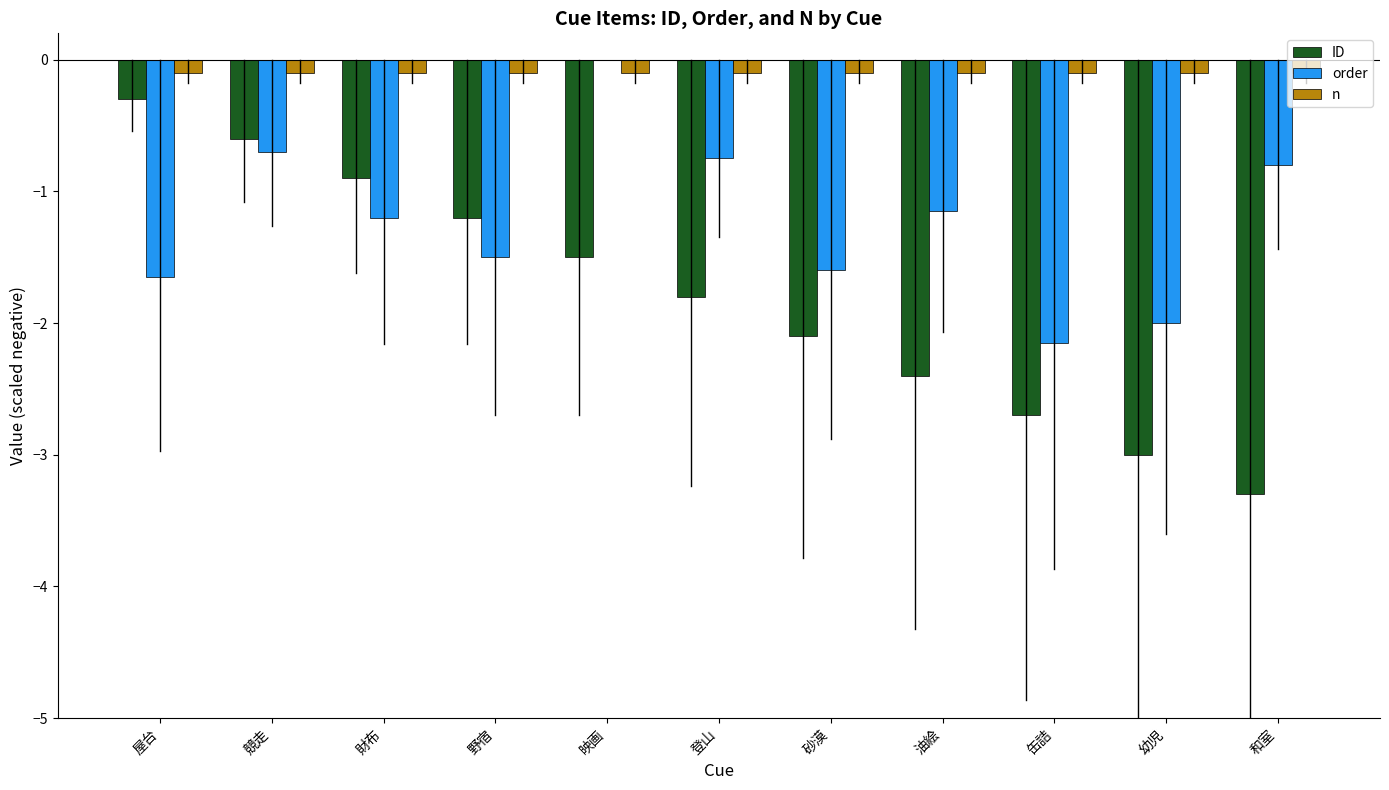

What is the sum of all order values?

-13.5